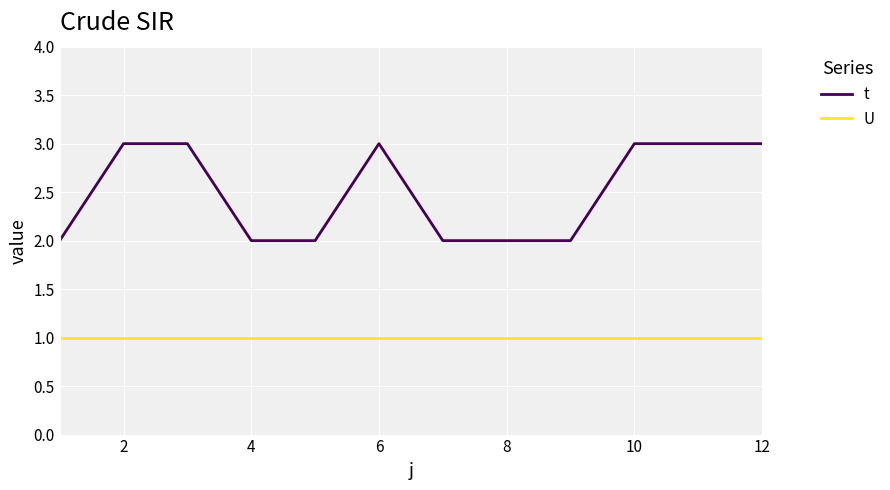

Which series has the largest total across all categories?

t